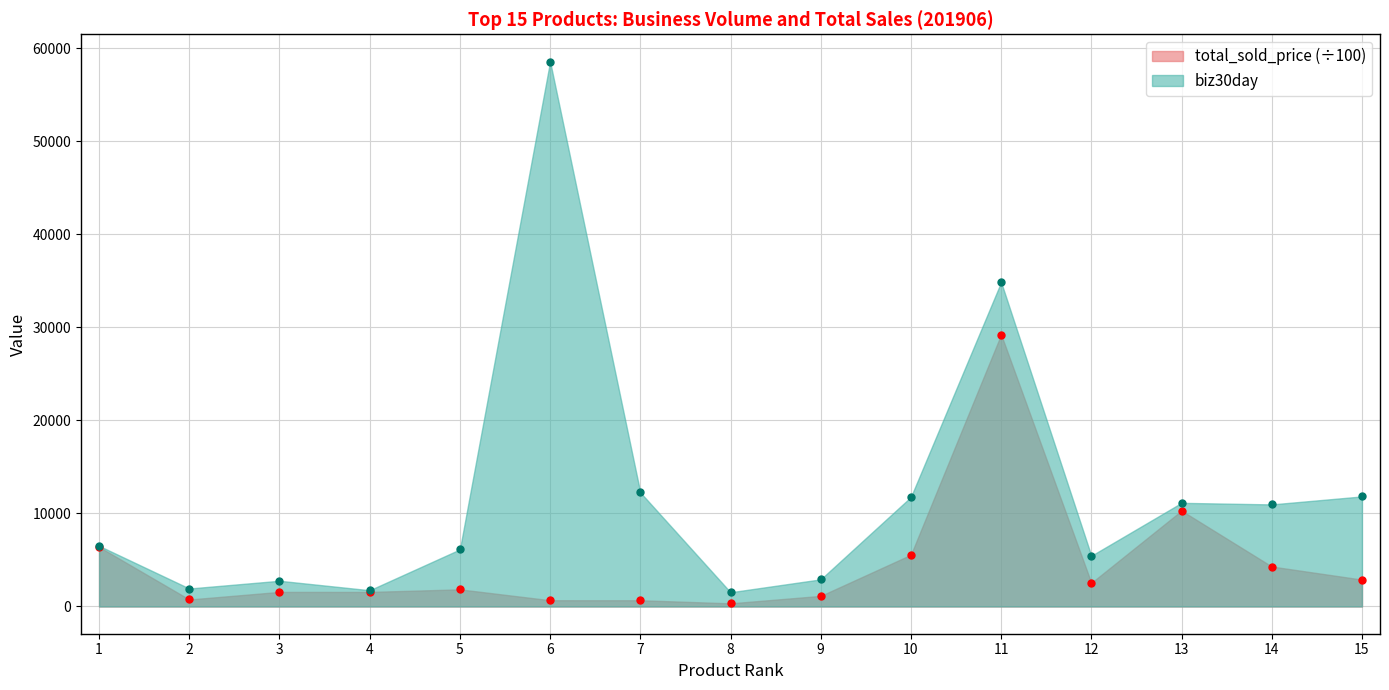

Which series has the largest range (max minus min)?

biz30day